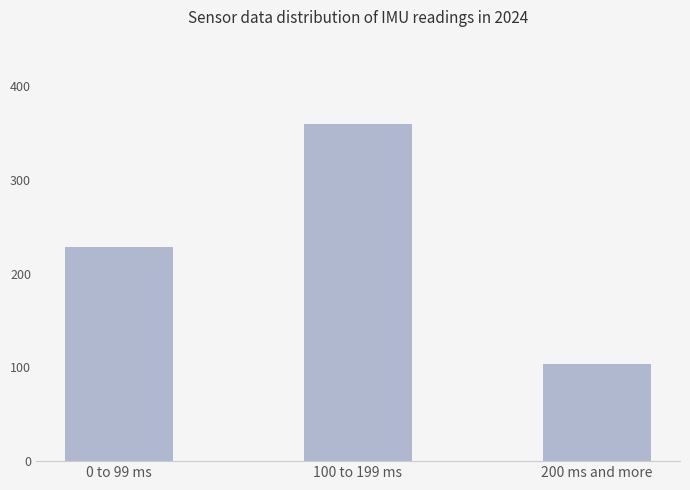

What is the label of the 1st bar from the left?

0 to 99 ms